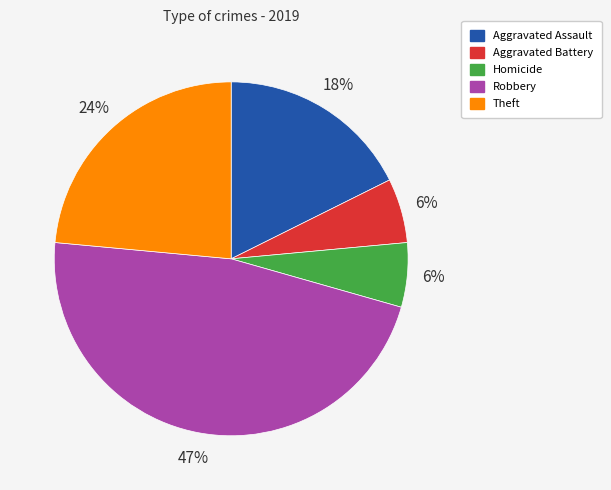

To the nearest percent, what is the average slice percentage?

20%